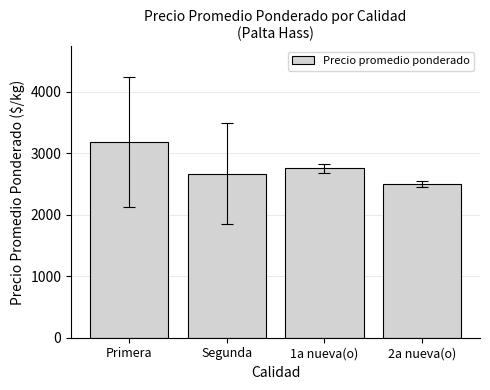

How many series are shown in this chart?

1